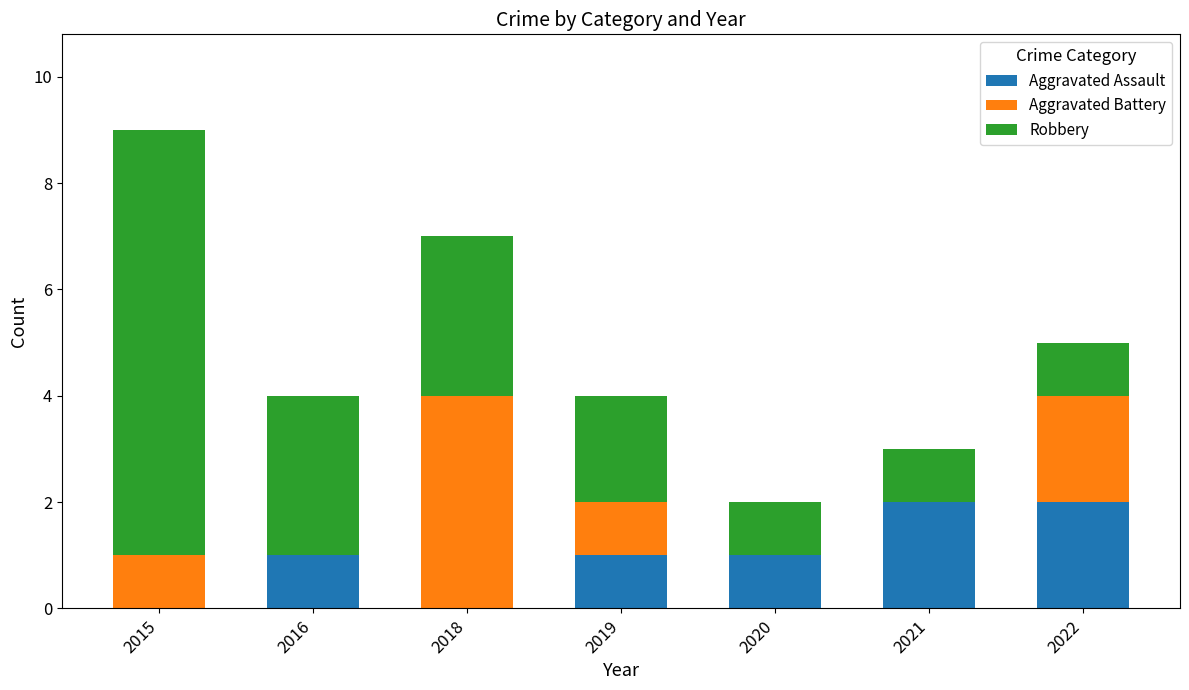

What is the total value across all series at 2021?

3